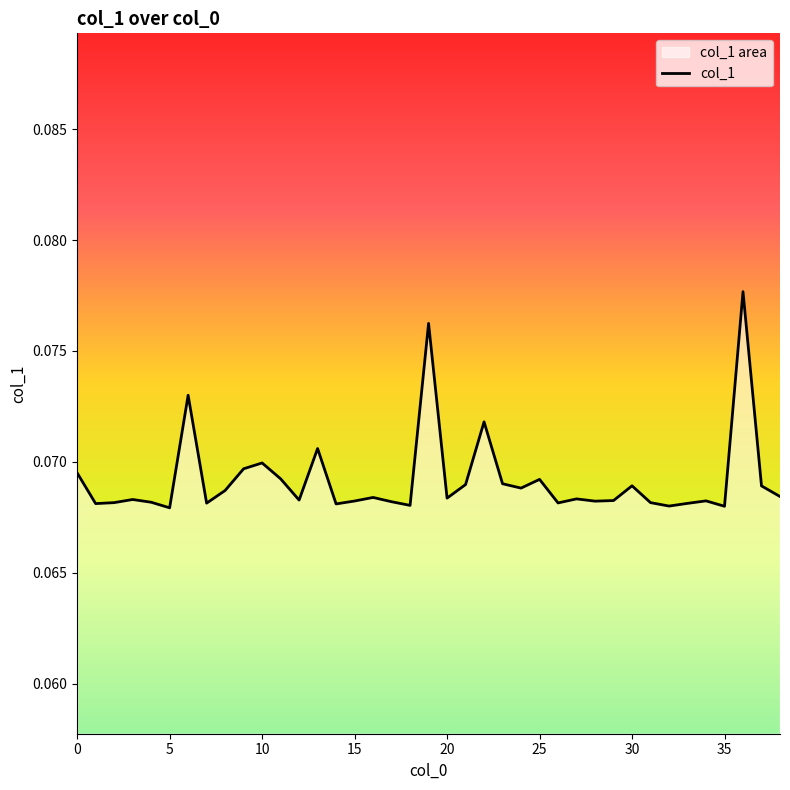

Count the values in the range 0 to 1.

39